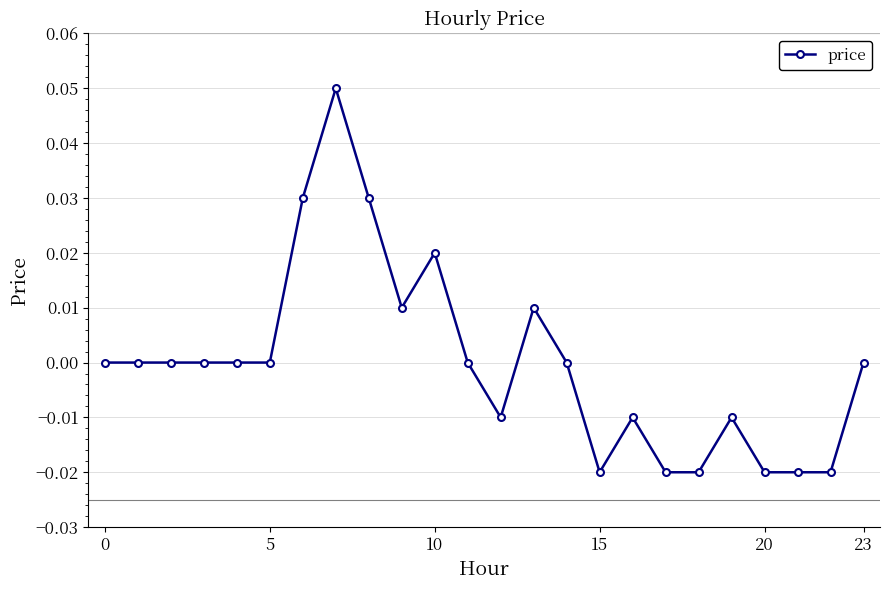

True or false: the data has more than 1 interior local peaks.

True